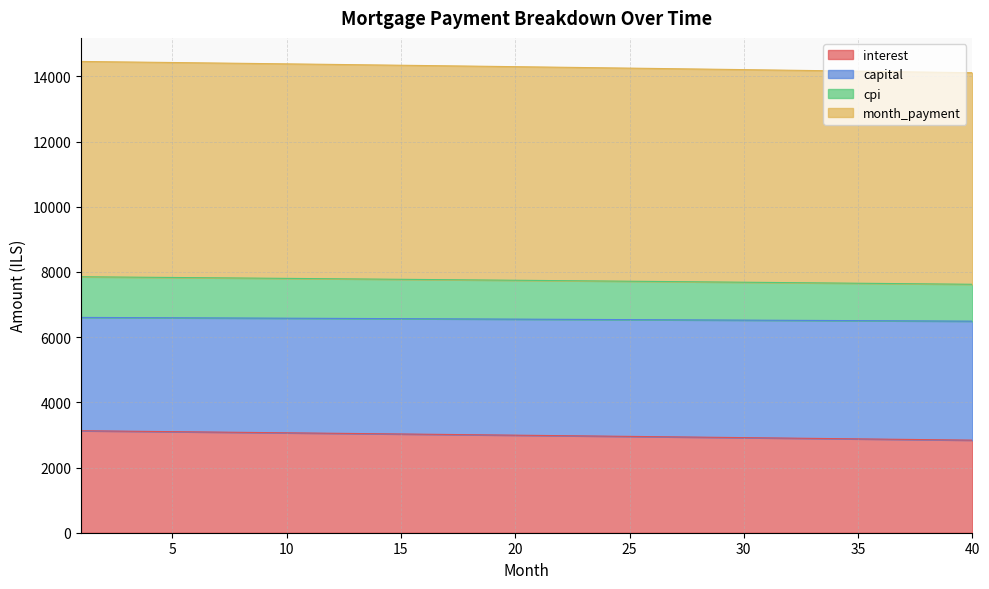

What is the minimum value for interest?

2840.3